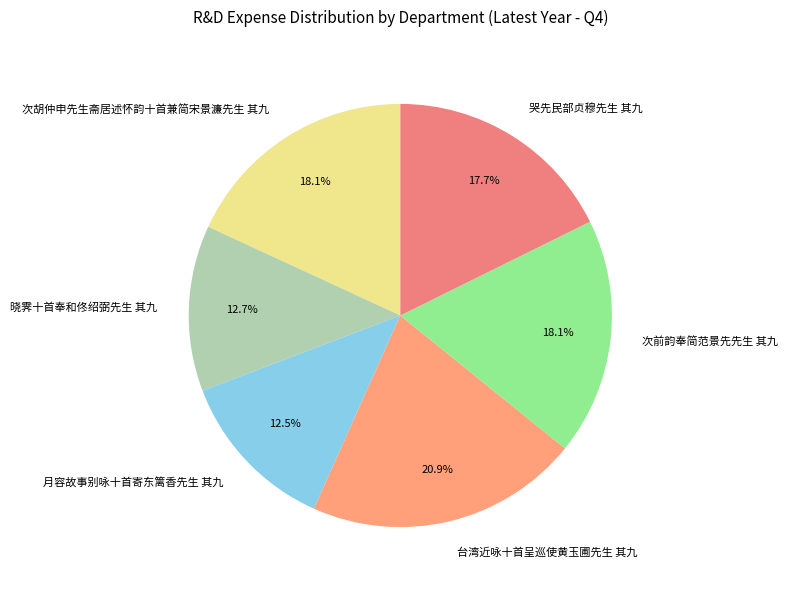

Combined, what portion of the pie is 次前韵奉简范景先先生 其九 and 晓霁十首奉和佟绍弼先生 其九?

30.8%